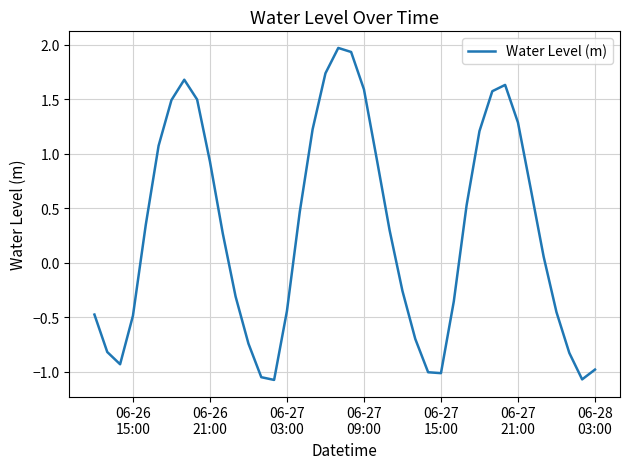

What is the maximum value shown in the chart?

2.0